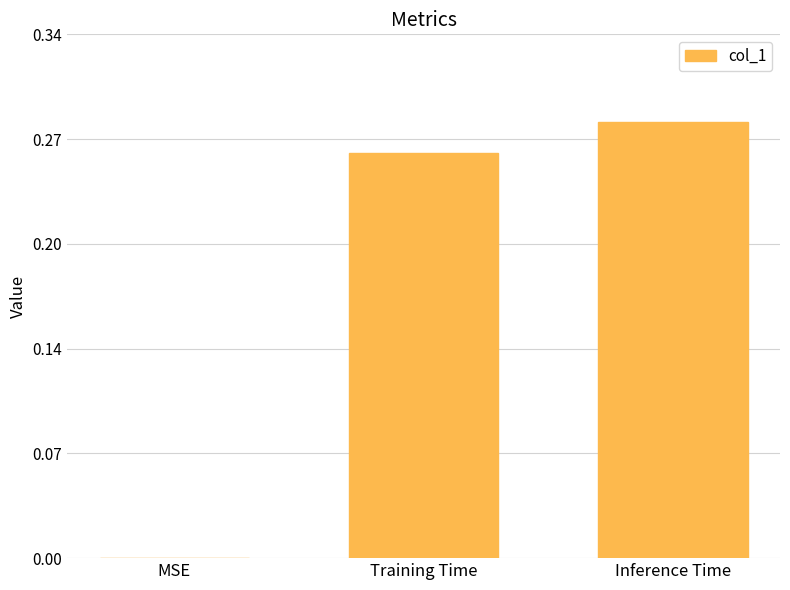

The chart shows a value of 0.5 at Inference Time. True or false?

False